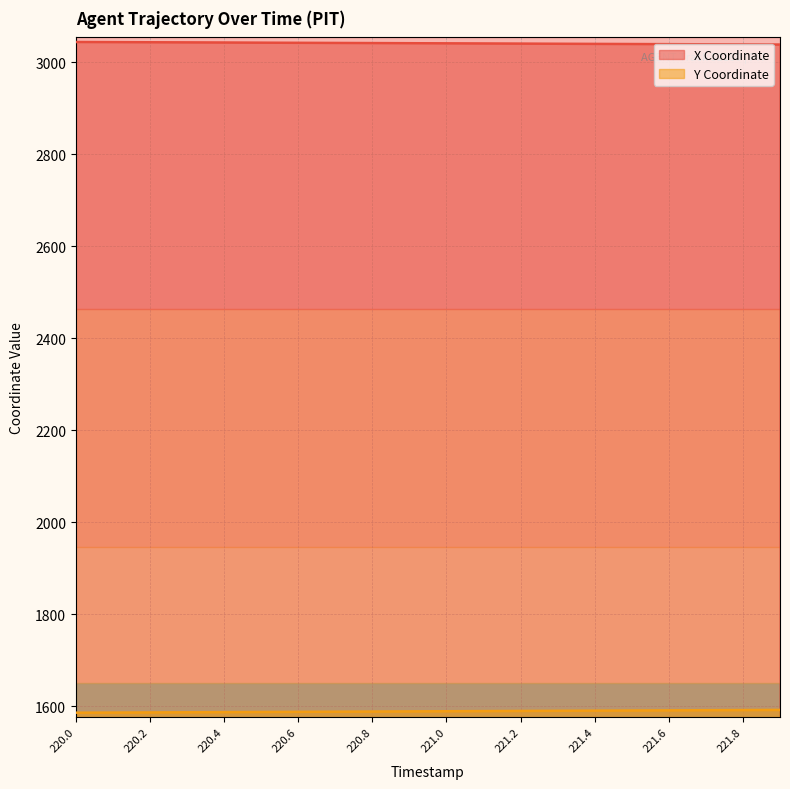

True or false: Y has a value of 968.6 at 221.3.

False